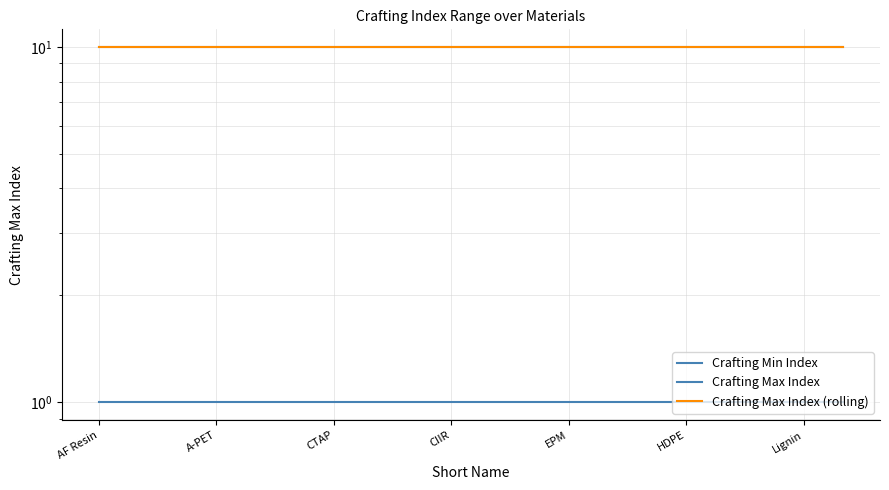

The value of Crafting Min Index at CTAP is 1. True or false?

True